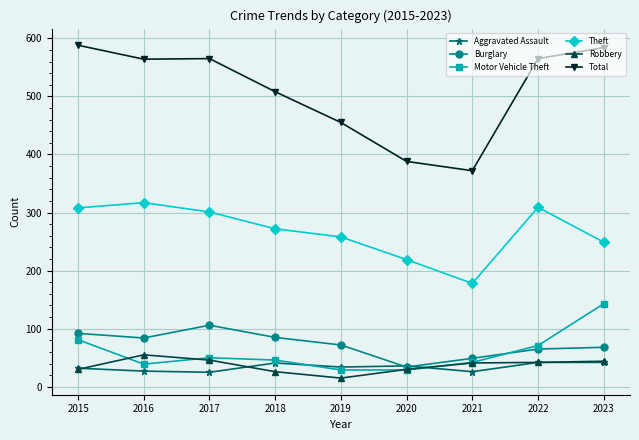

What is the average value of the Robbery series?

37